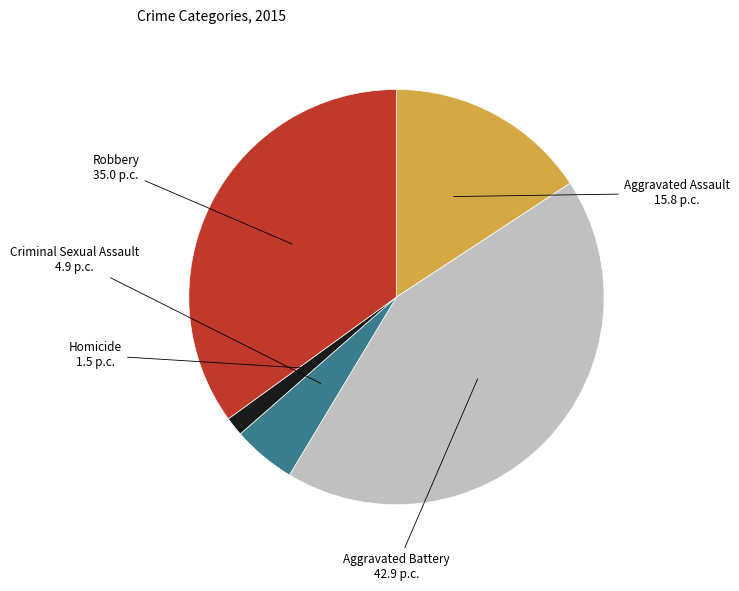

Count the number of slices in the pie.

5